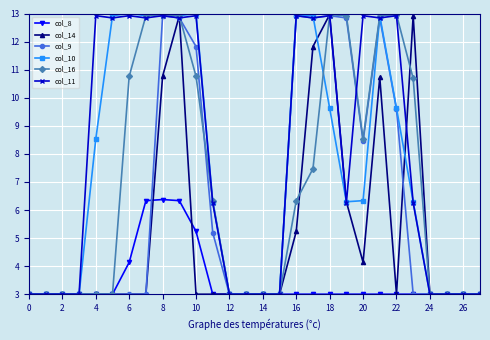

What is the maximum value for col_9?

12.9